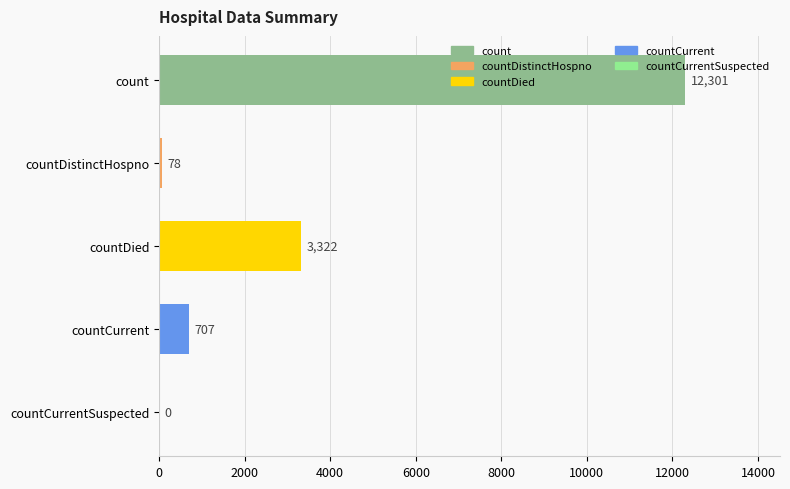

Where is the data nearest to the value 6150?

countDied